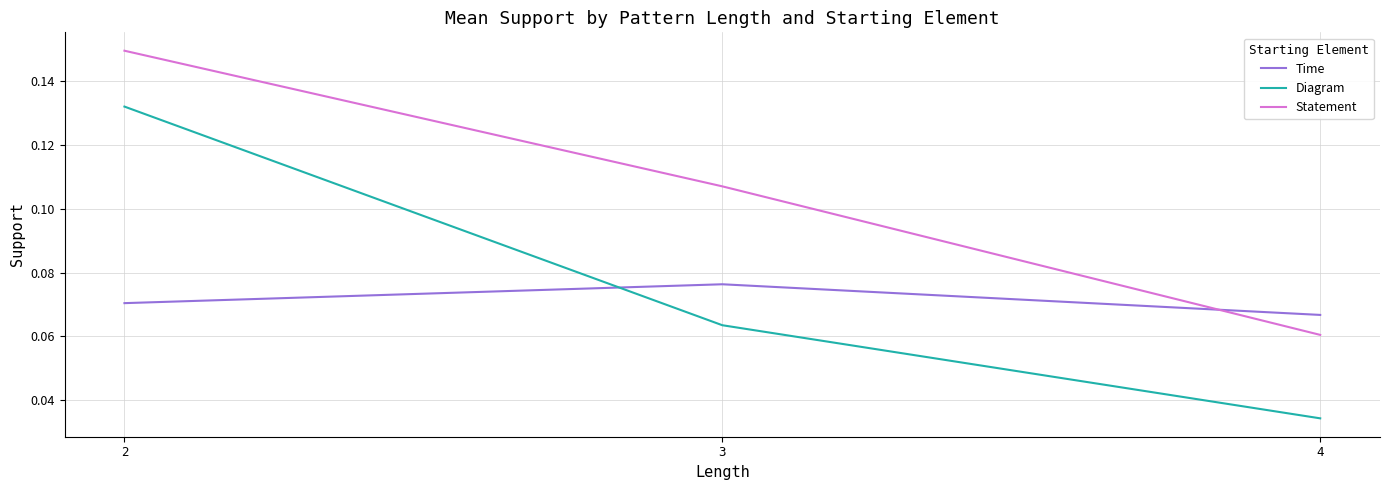

At which label does Time reach its minimum?

4